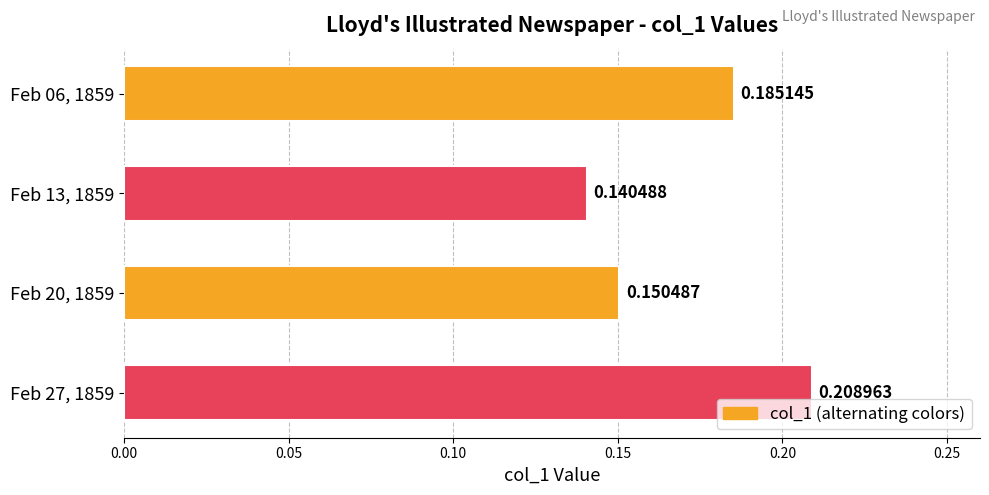

What is the sum of all values?

0.7